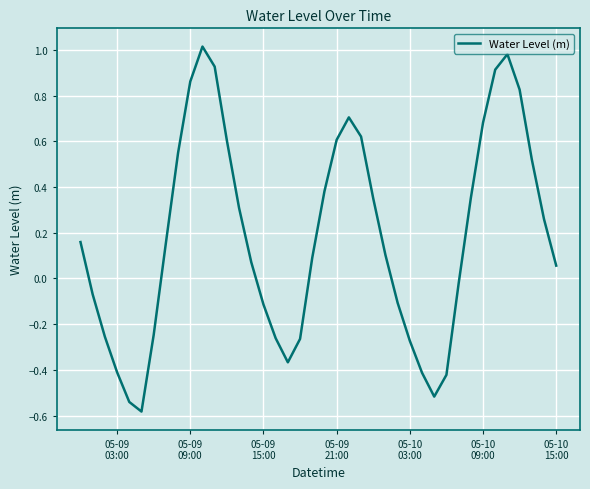

What is the difference between the maximum and minimum values?

1.6